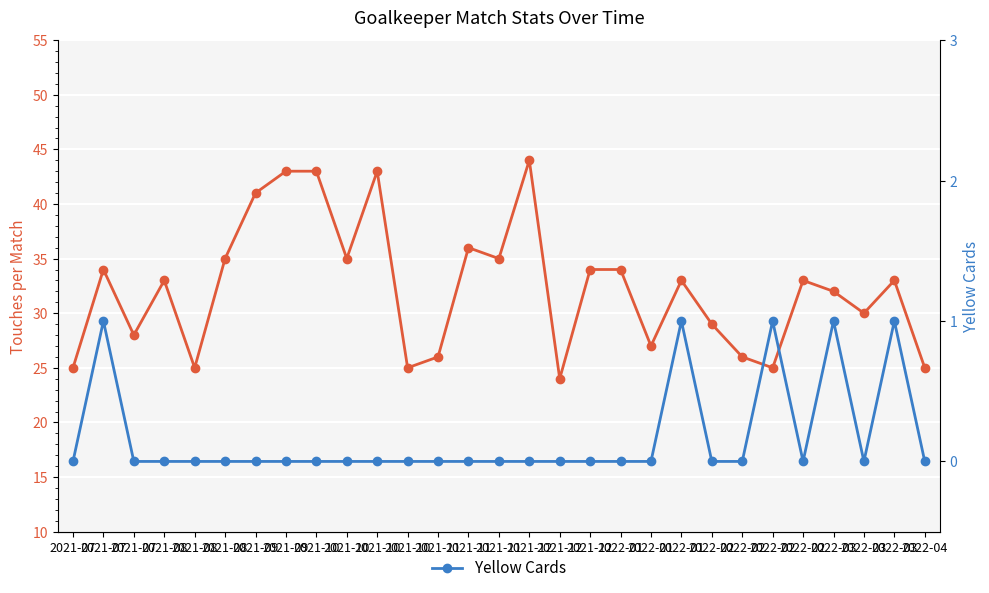

True or false: Yellow Cards and Touches intersect in this chart.

False